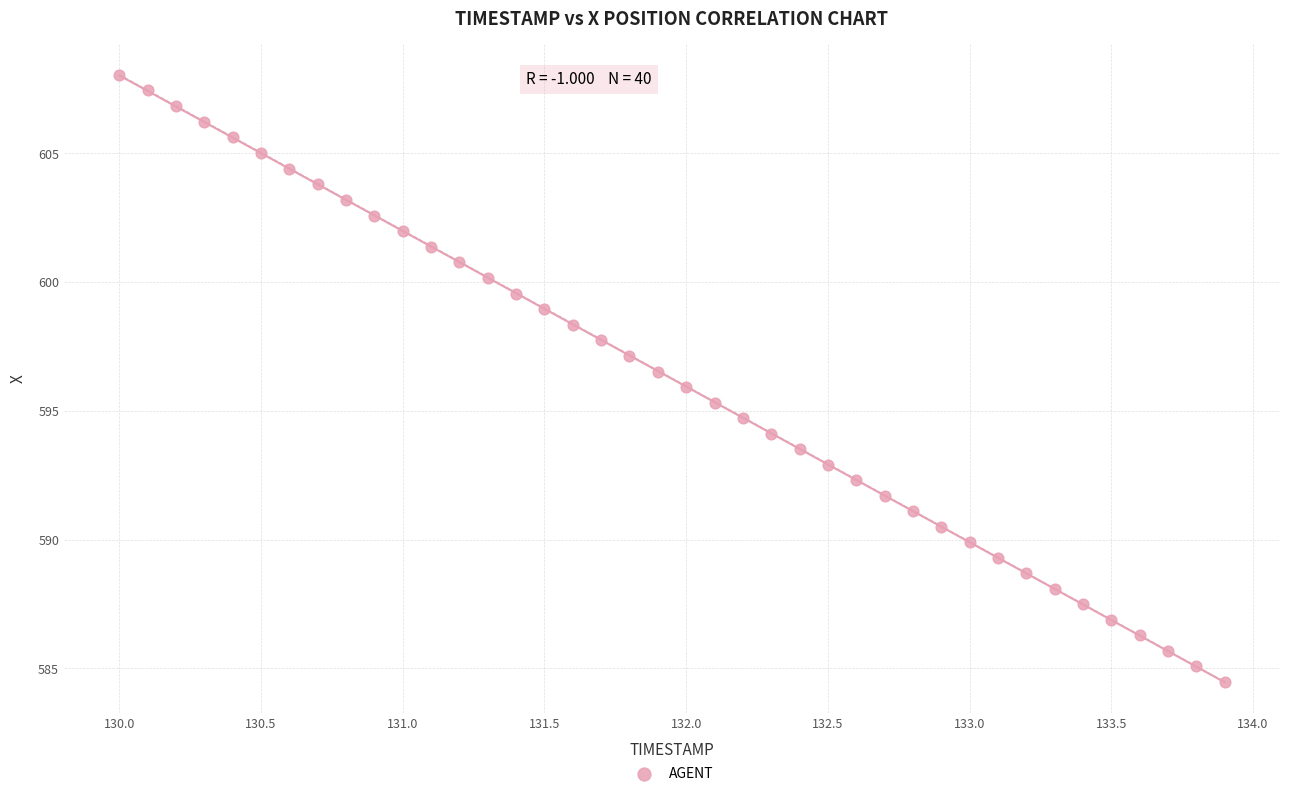

What is the range of Y values (max minus min)?

23.6